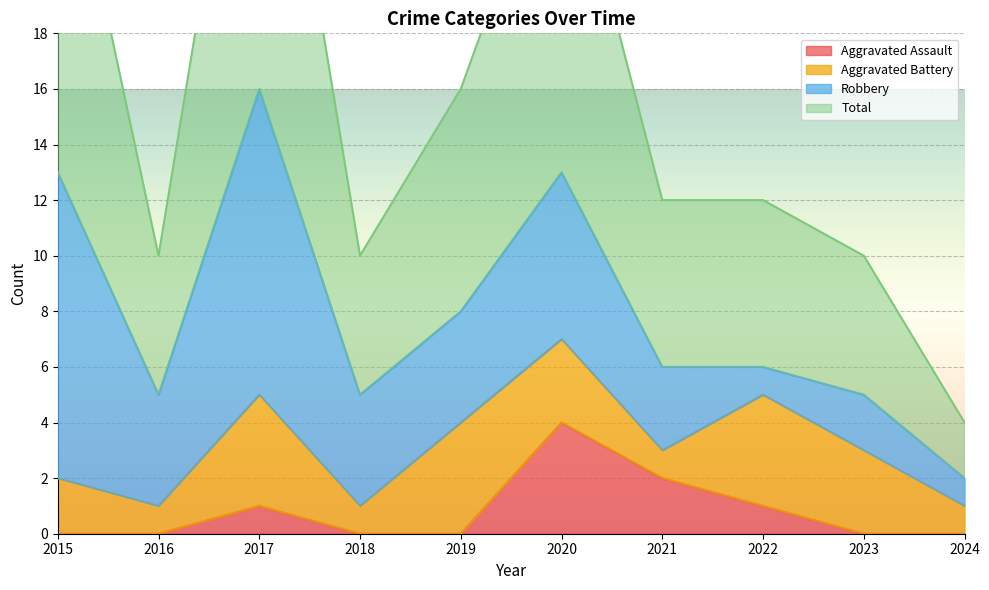

What is the total value across all series at 2017?

33